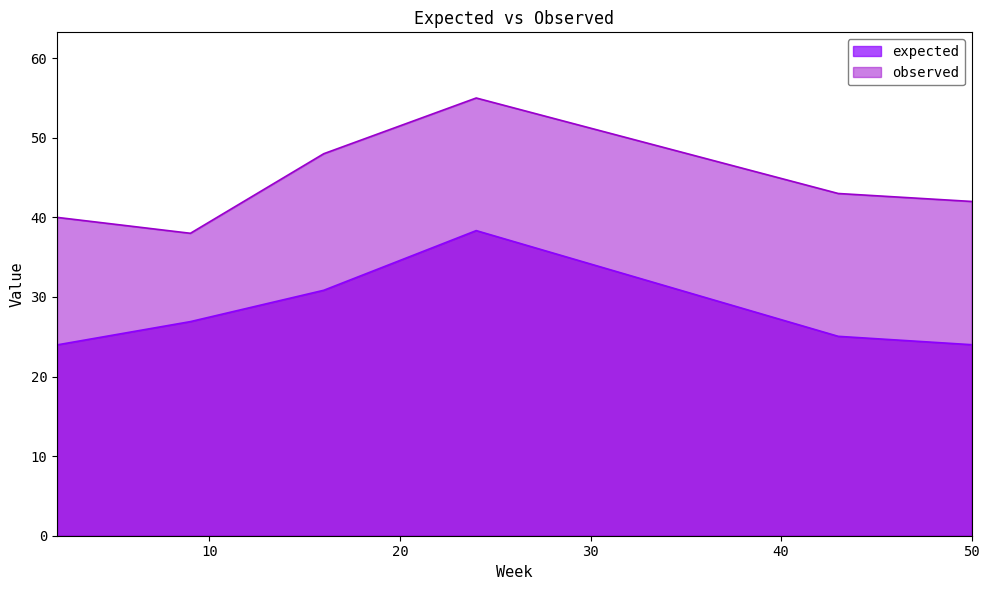

True or false: observed and expected cross at least once.

False